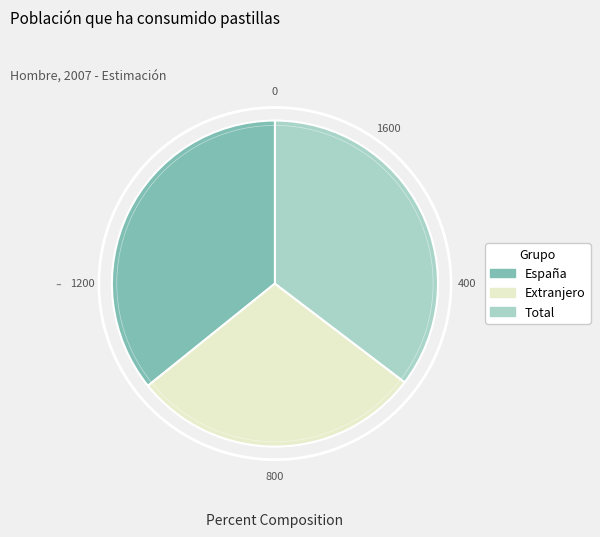

Which category has the smallest portion of the pie?

Extranjero